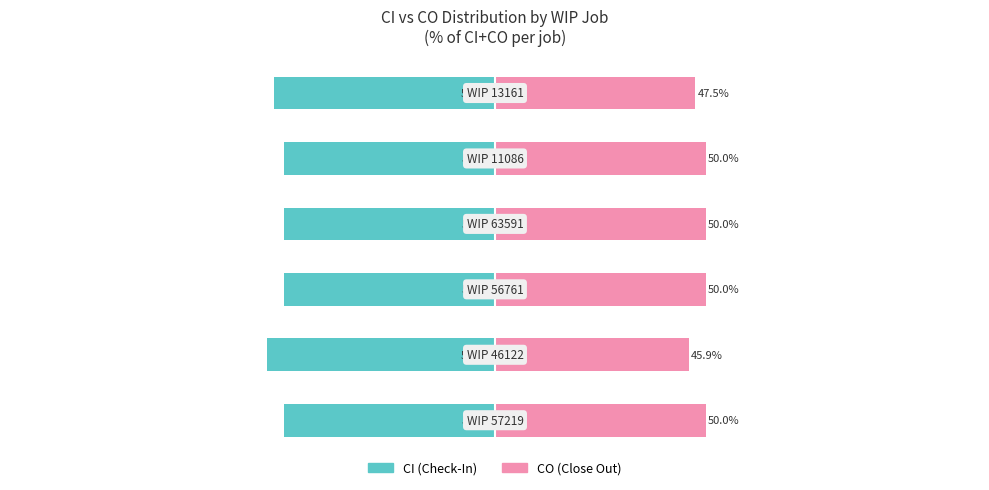

Which series changed the most between −50 and 50?

CI